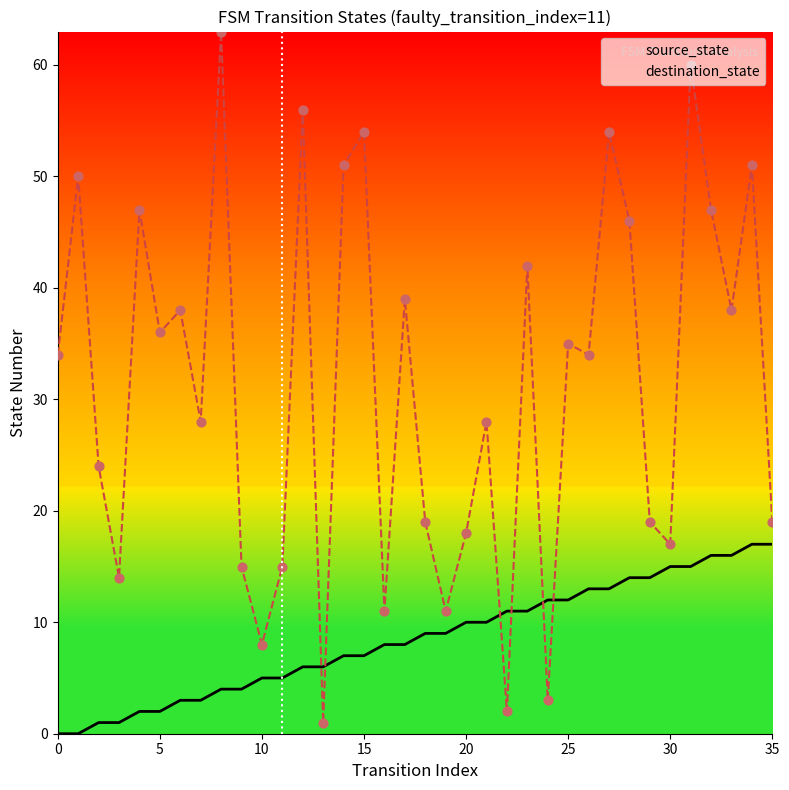

What are all the series names shown in the legend?

source_state, destination_state